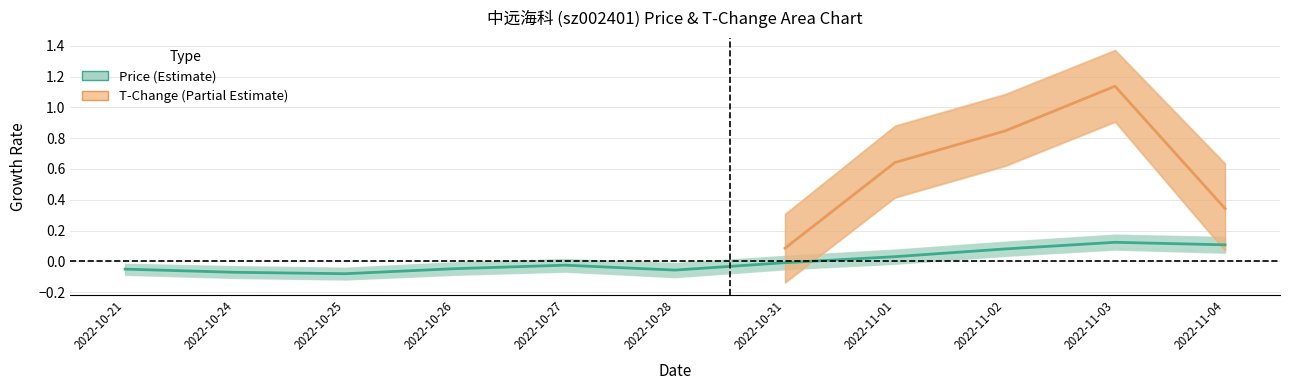

Rank the categories by value from highest to lowest.

2022-11-03, 2022-11-04, 2022-11-02, 2022-11-01, 2022-10-31, 2022-10-27, 2022-10-26, 2022-10-21, 2022-10-28, 2022-10-24, 2022-10-25